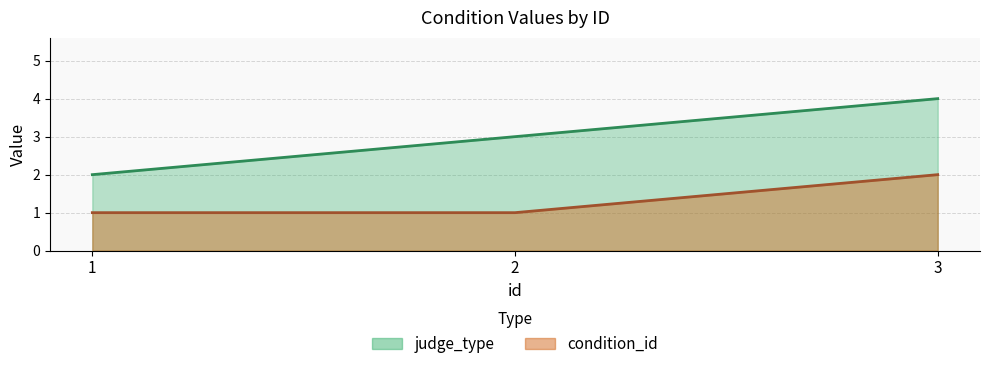

What is the average value of the judge_type series?

3